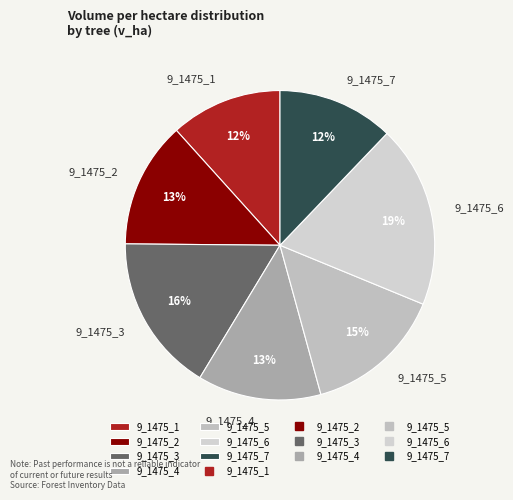

Combined, do 9_1475_2 and 9_1475_6 account for over 50%?

No